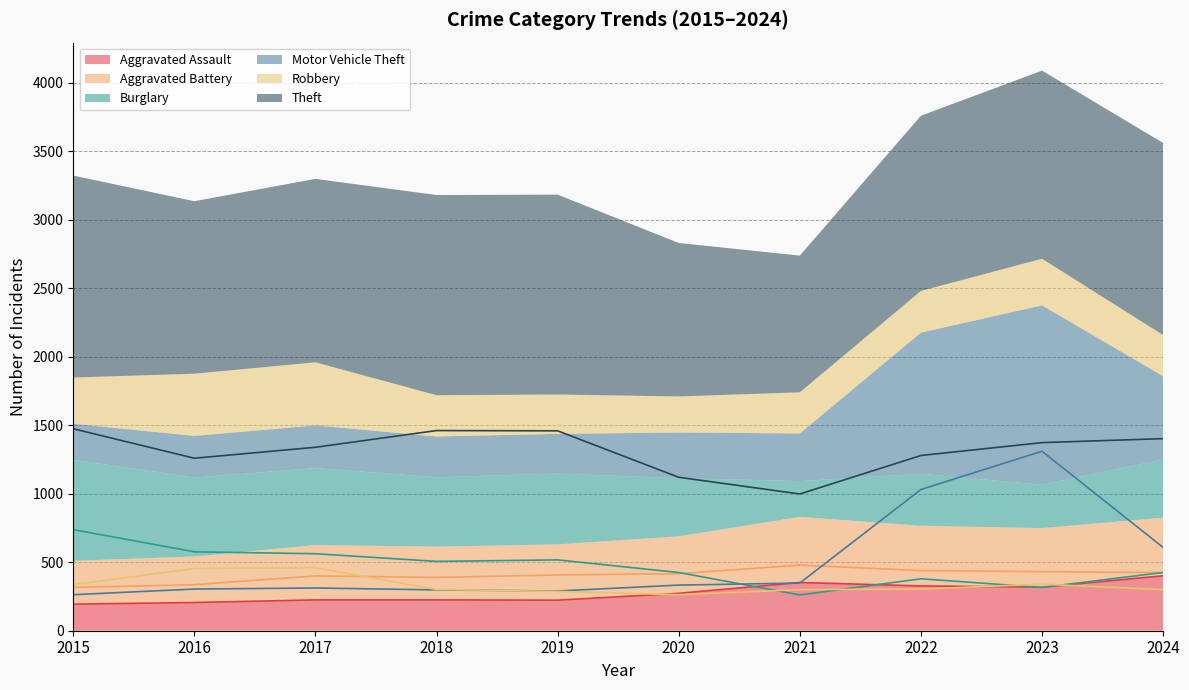

How many values in the Robbery series are below 304?

5